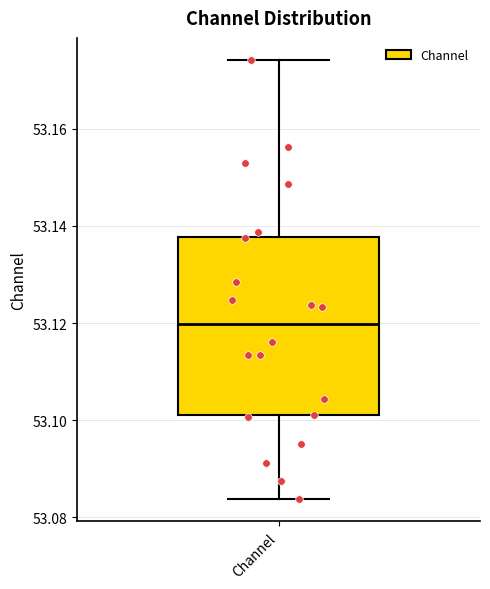

Where does the lower whisker of the box for Channel end on the y-axis? The values are not printed on the chart, so give them approximately, as read against the axis.

53.084